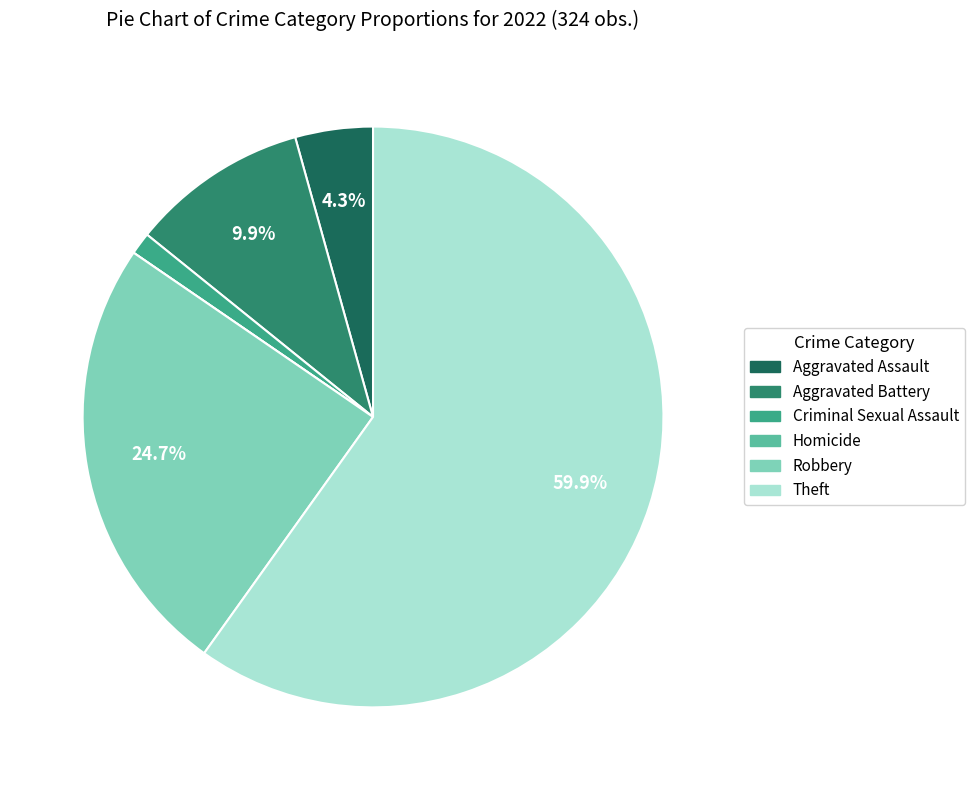

Which category has the biggest portion of the pie?

Theft